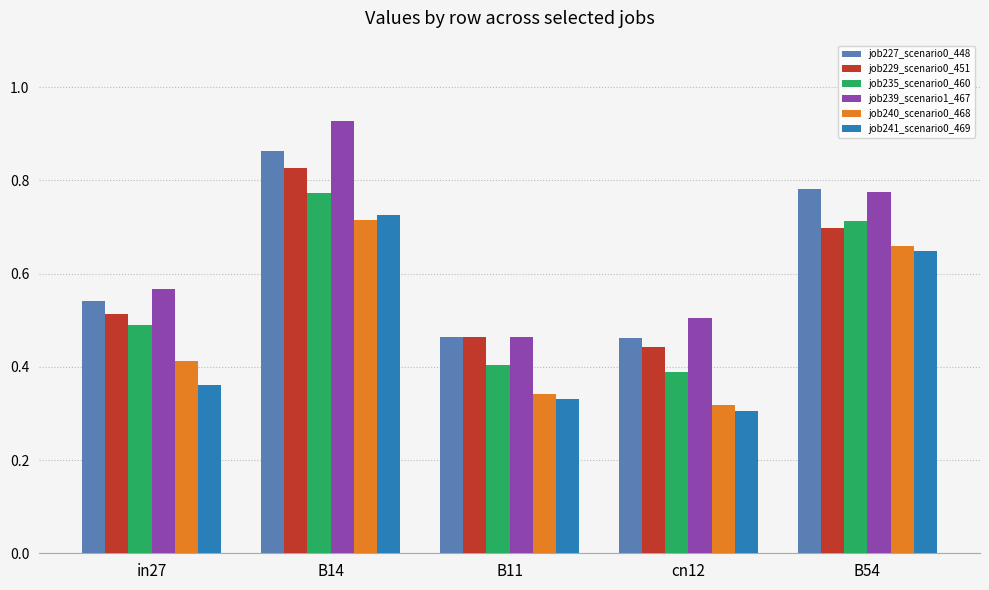

Which category has the highest value in the job235_scenario0_460 series?

B14